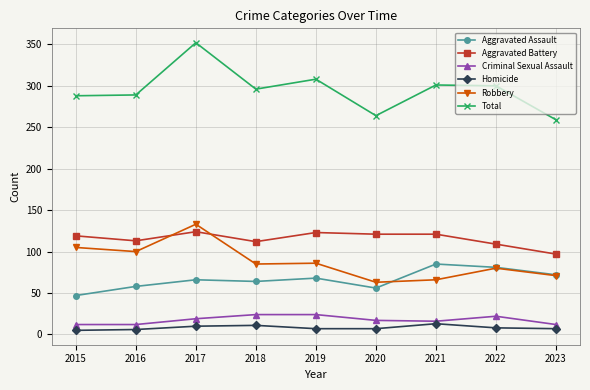

What is the difference between the highest and lowest values at 2016?

283